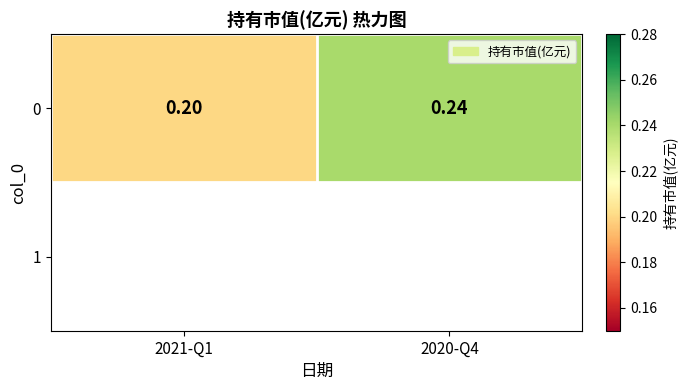

Reading left to right, transcribe all the data shown in this chart.

0.2	0.2